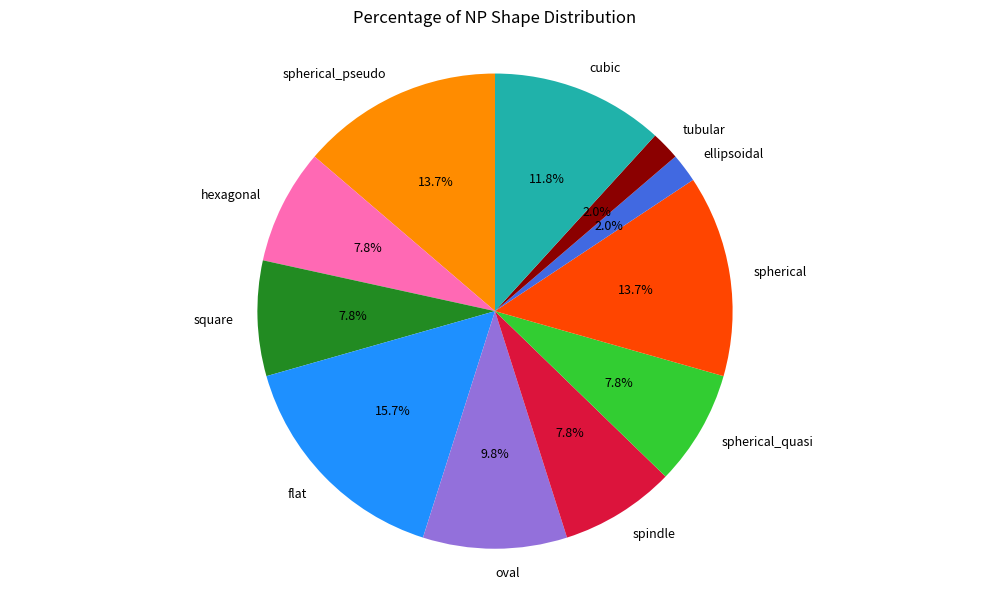

The spindle slice represents 17% of the pie. True or false?

False